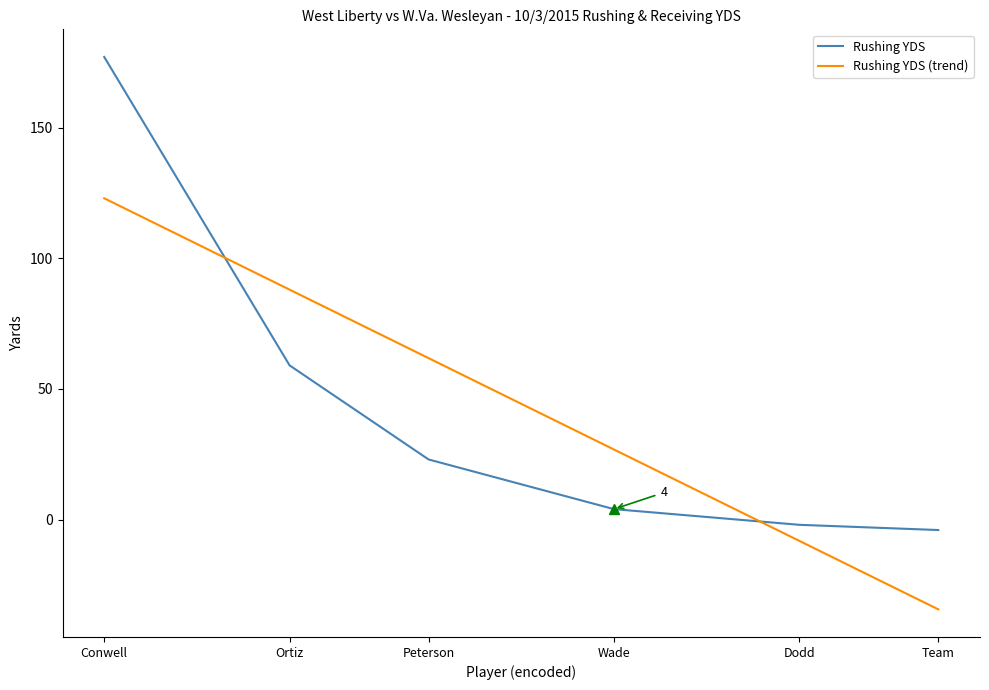

Where do Rushing YDS and Rushing YDS (trend) first cross each other?

Conwell and Ortiz